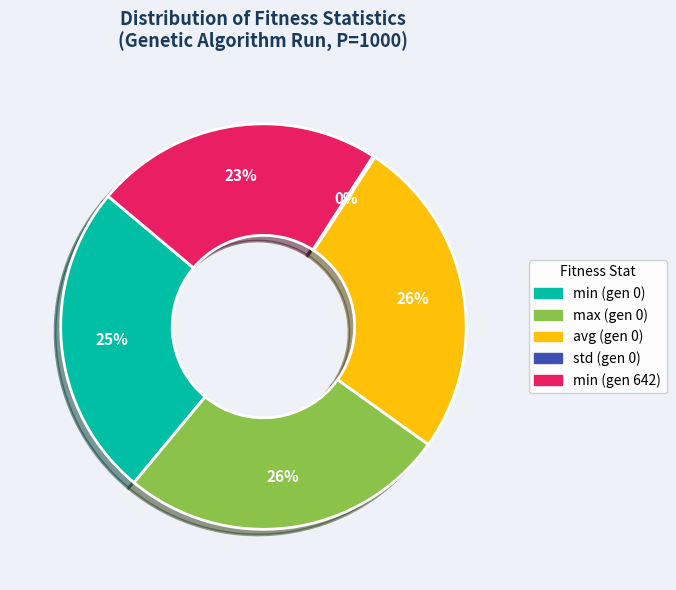

To the nearest percent, what percentage of the pie is max (gen 0)?

26%